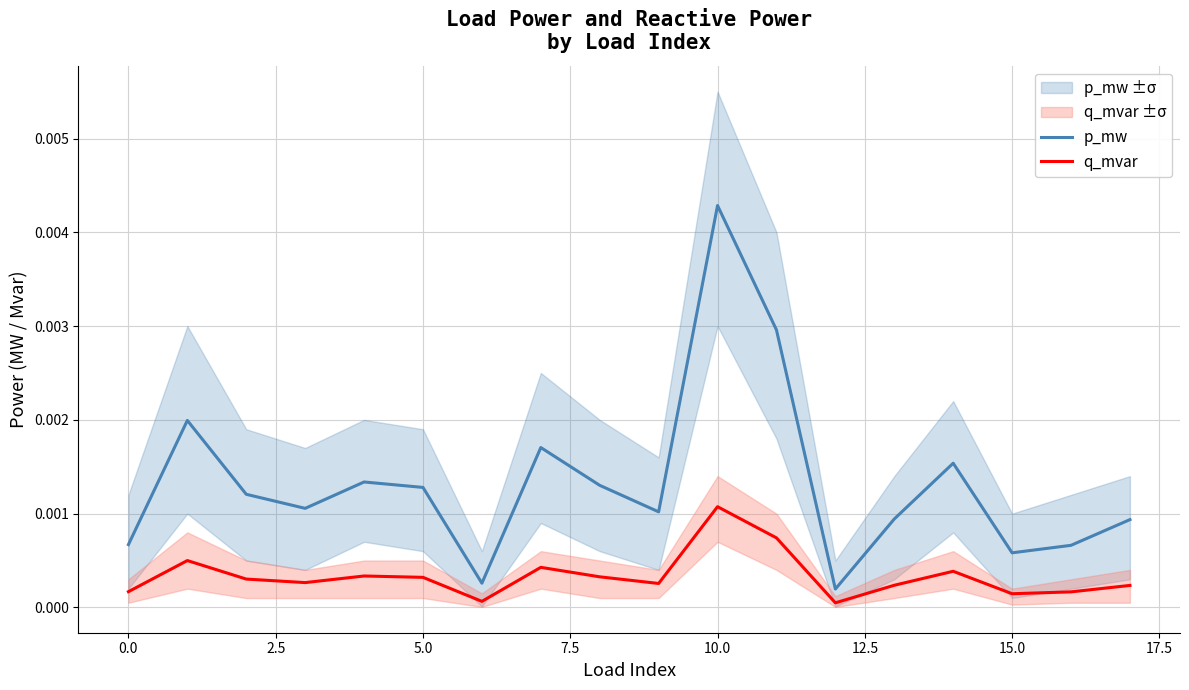

At which label is q_mvar closest to 0?

12